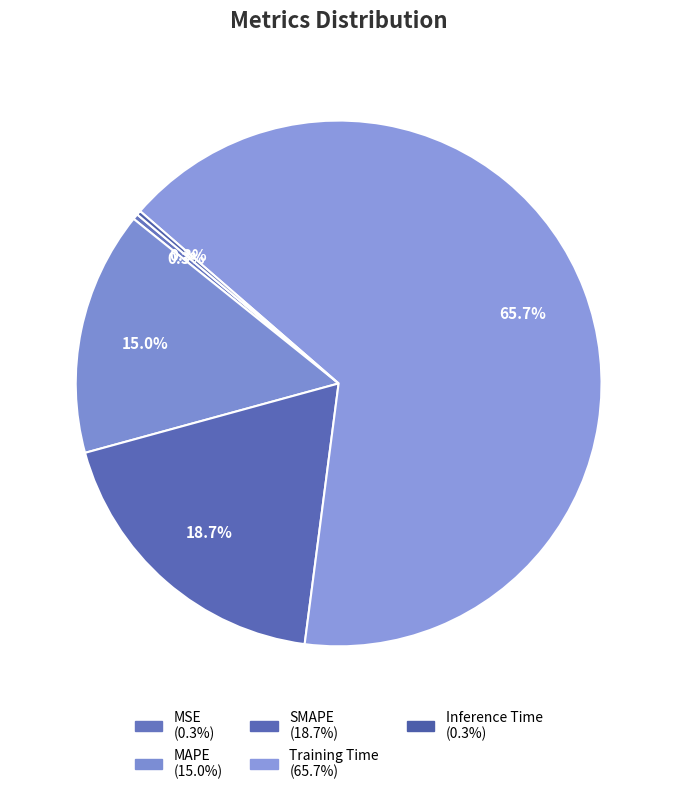

Rank the categories by value from lowest to highest.

Inference Time, MSE, MAPE, SMAPE, Training Time